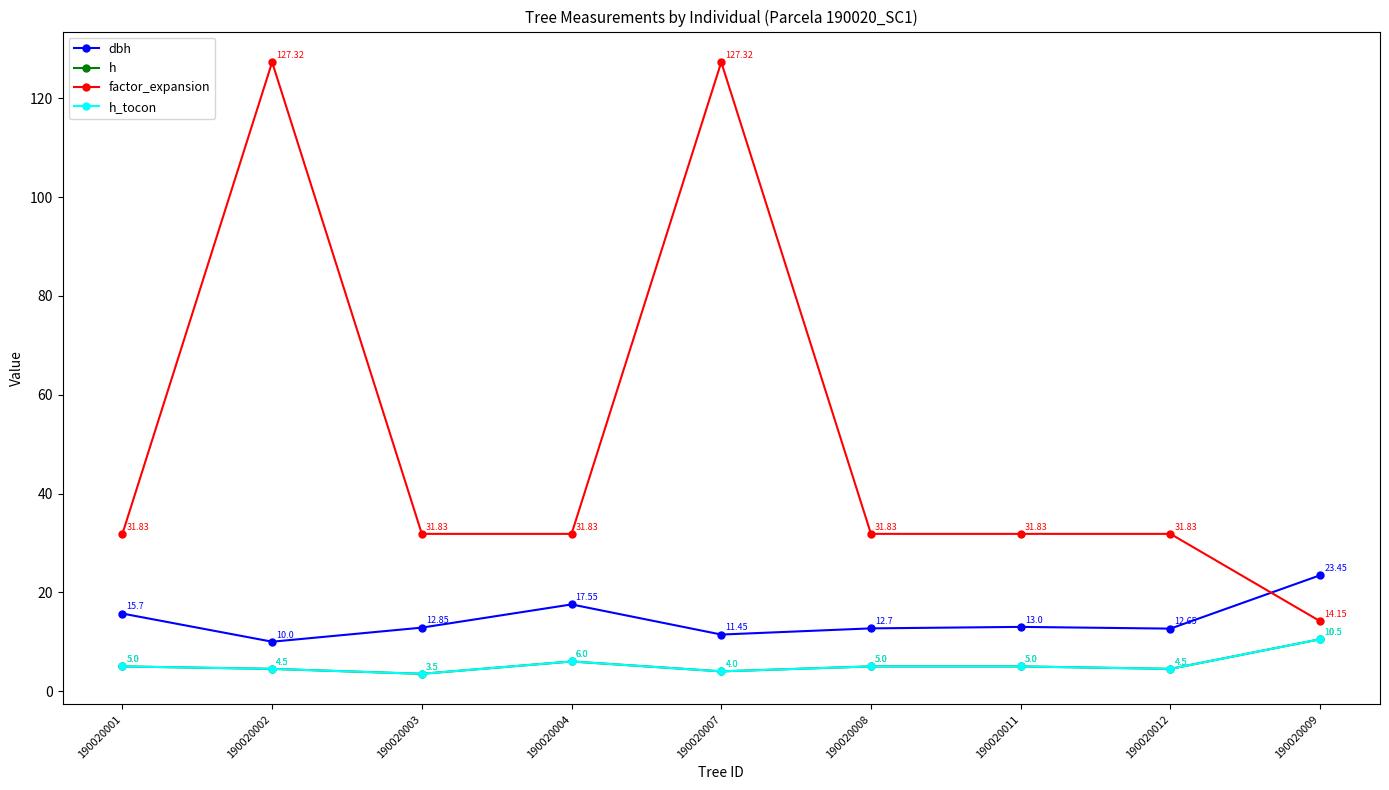

Does the chart display data point markers on the line(s)?

Yes